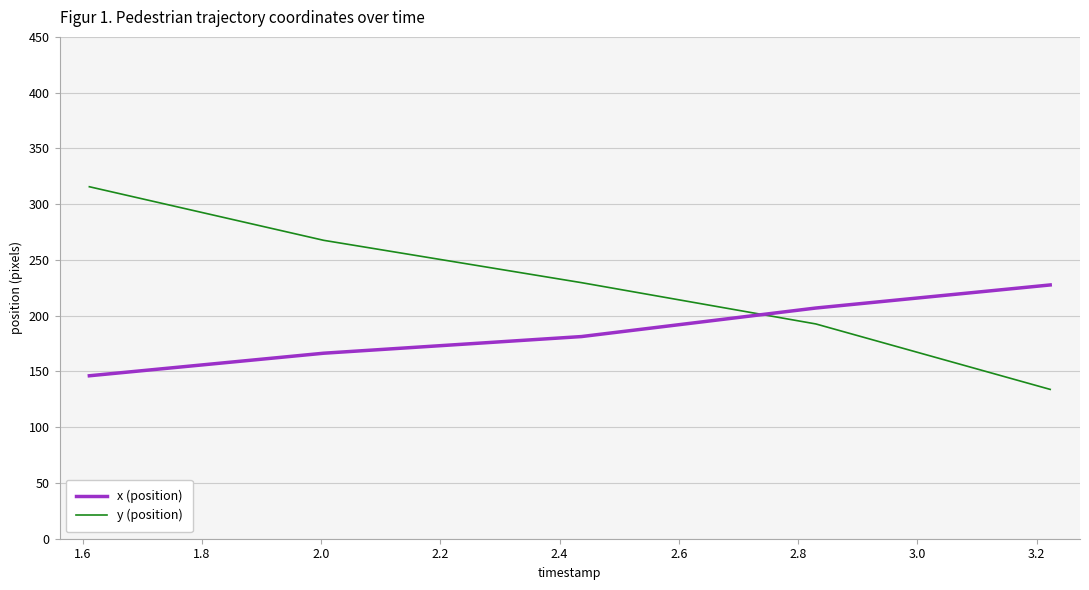

What are all the series names shown in the legend?

x (position), y (position)